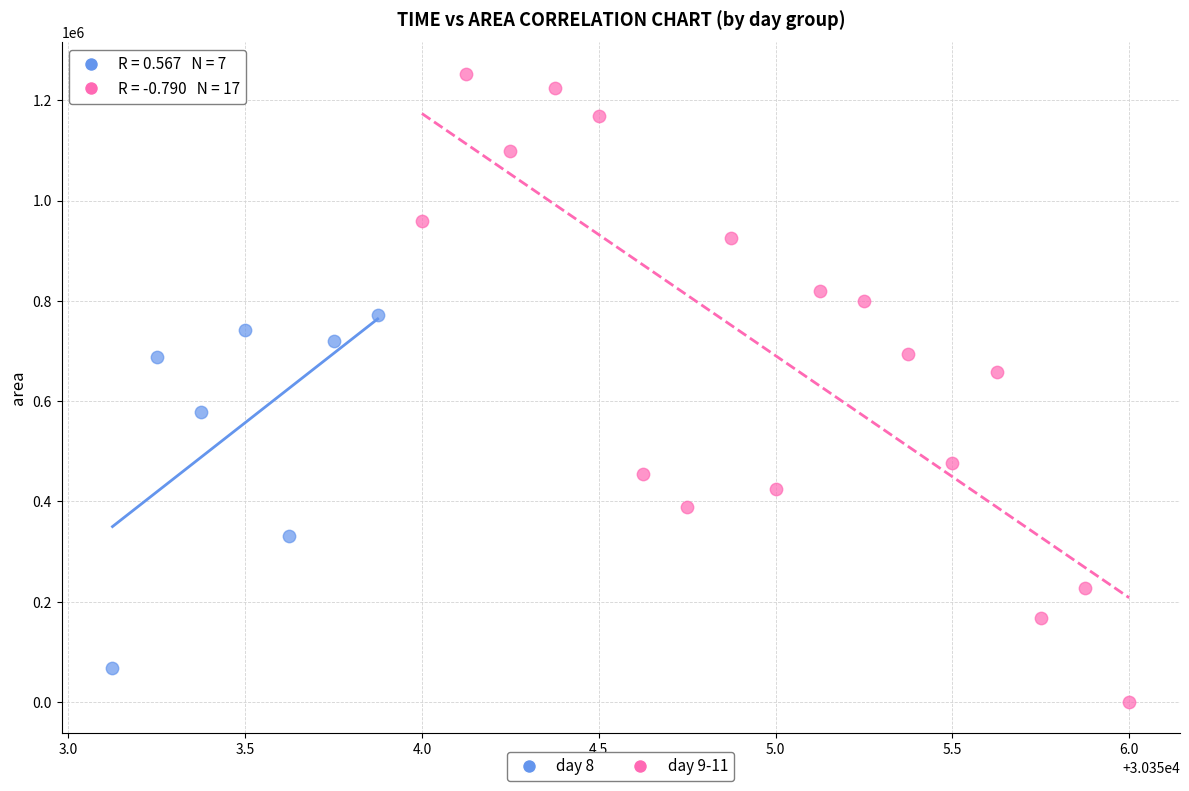

Which series reaches the minimum Y coordinate?

day 9-11